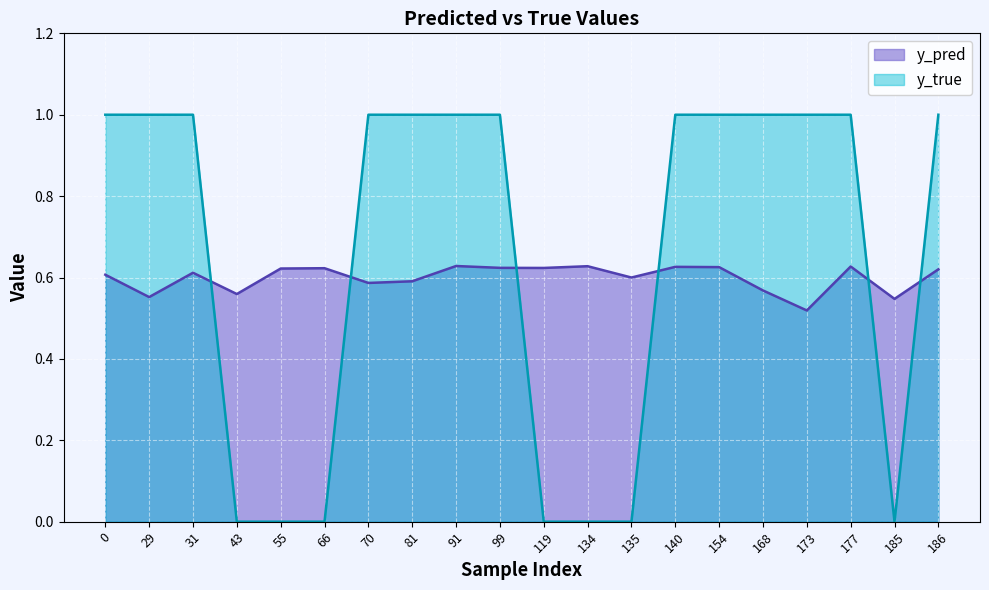

What is the difference between the maximum and minimum values in the y_true series?

1.0